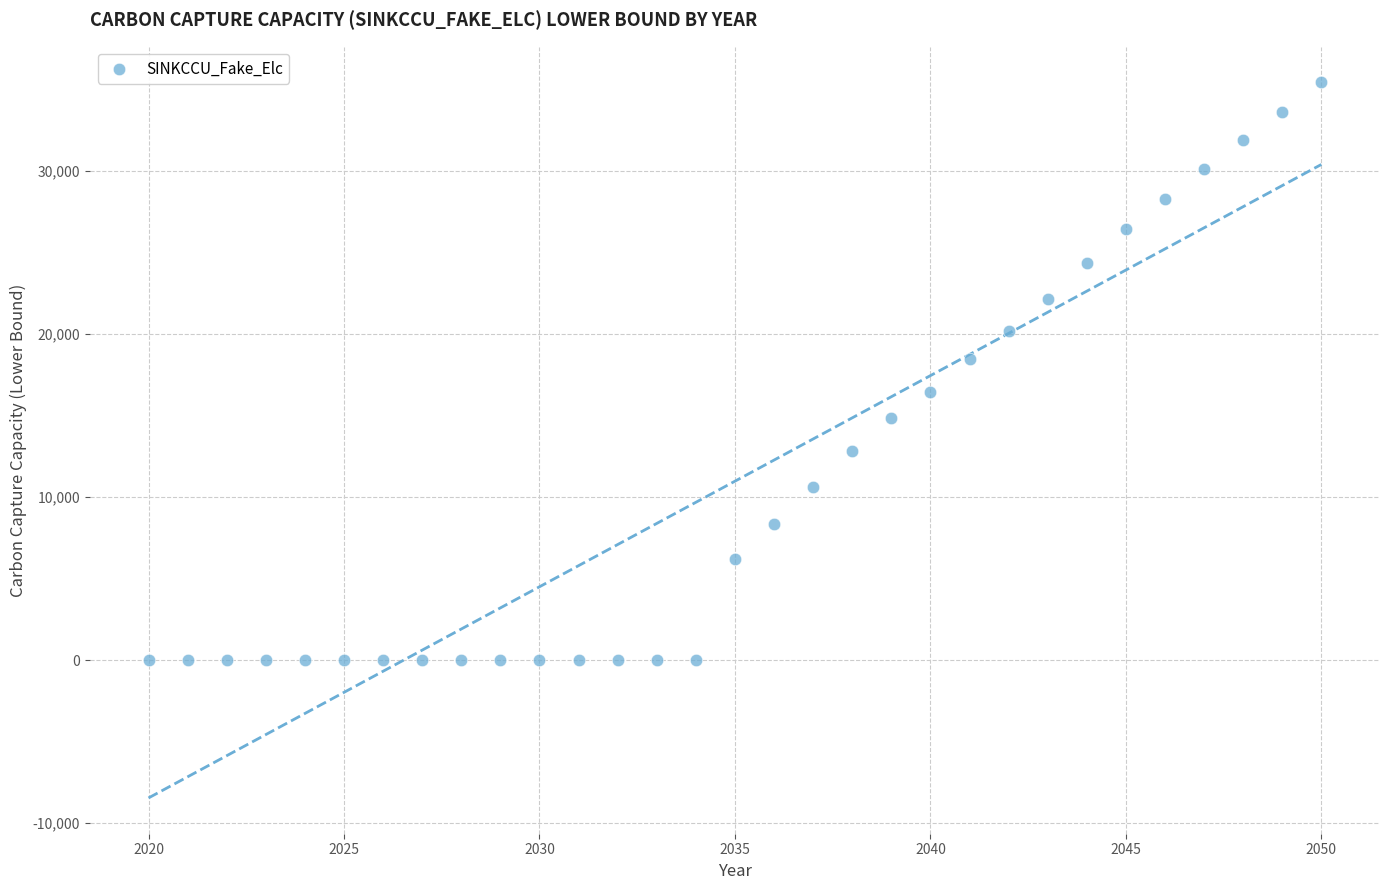

What Y value in the scatter plot is closest to 17720?

18447.3